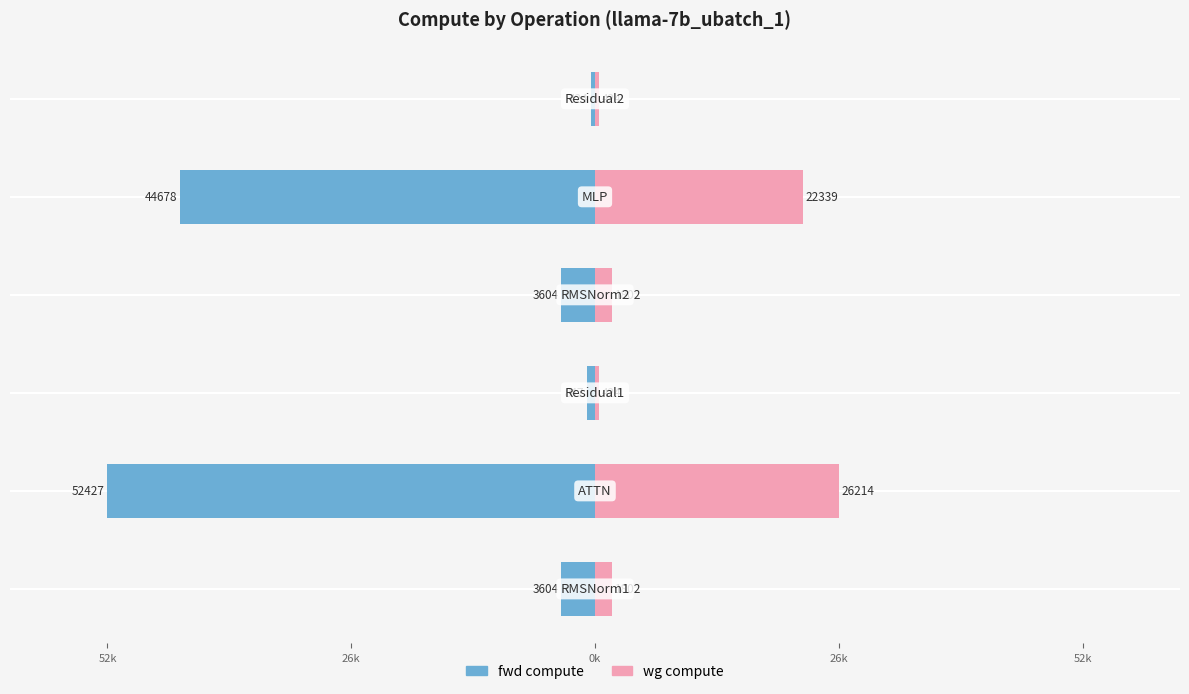

Is the value of fwd compute at 5 greater than the value of wg compute at 0k?

No